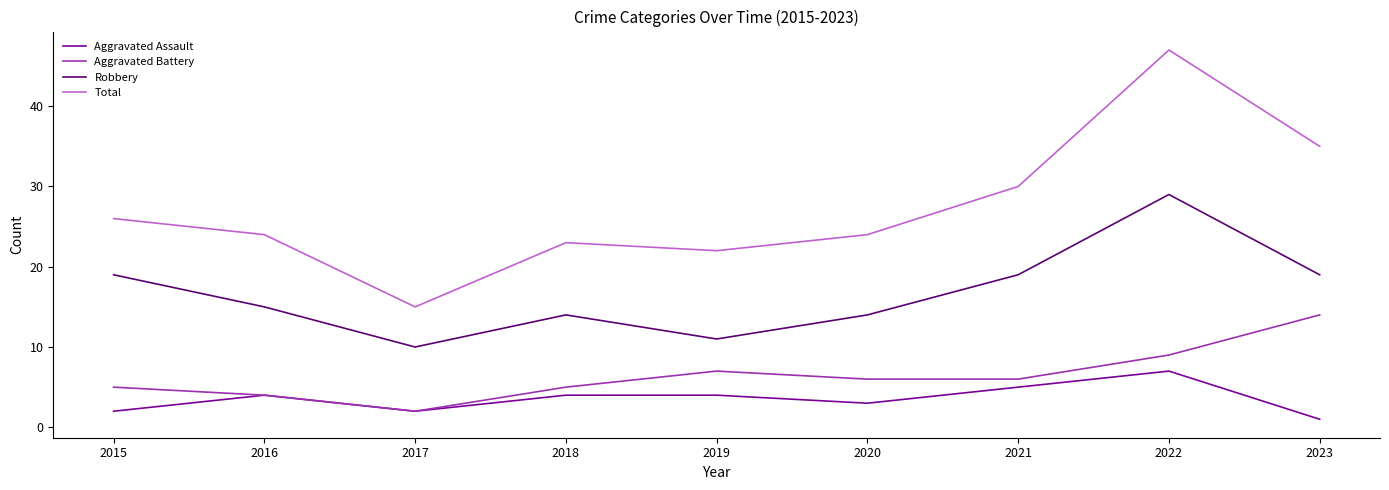

Which series has the widest spread of values?

Total